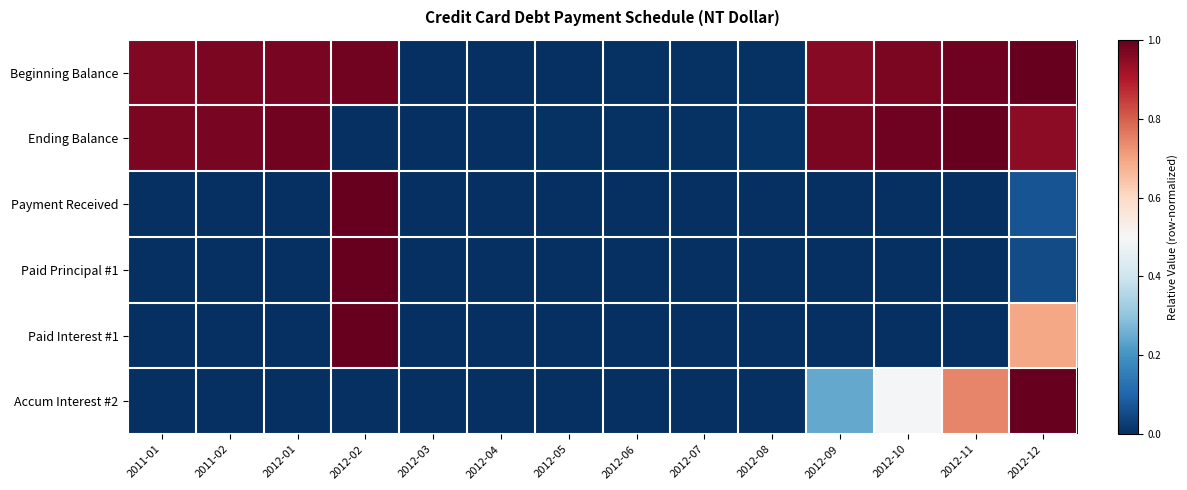

Which series has the largest range (max minus min)?

Beginning Balance